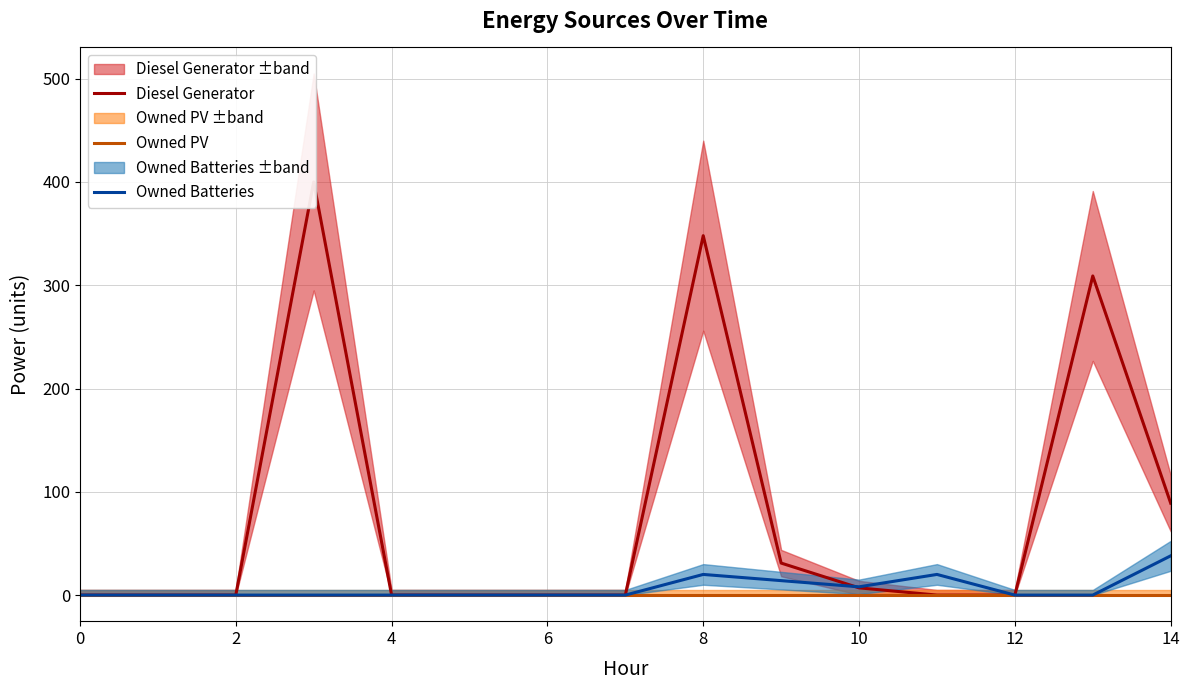

Count the number of categories in the chart.

15